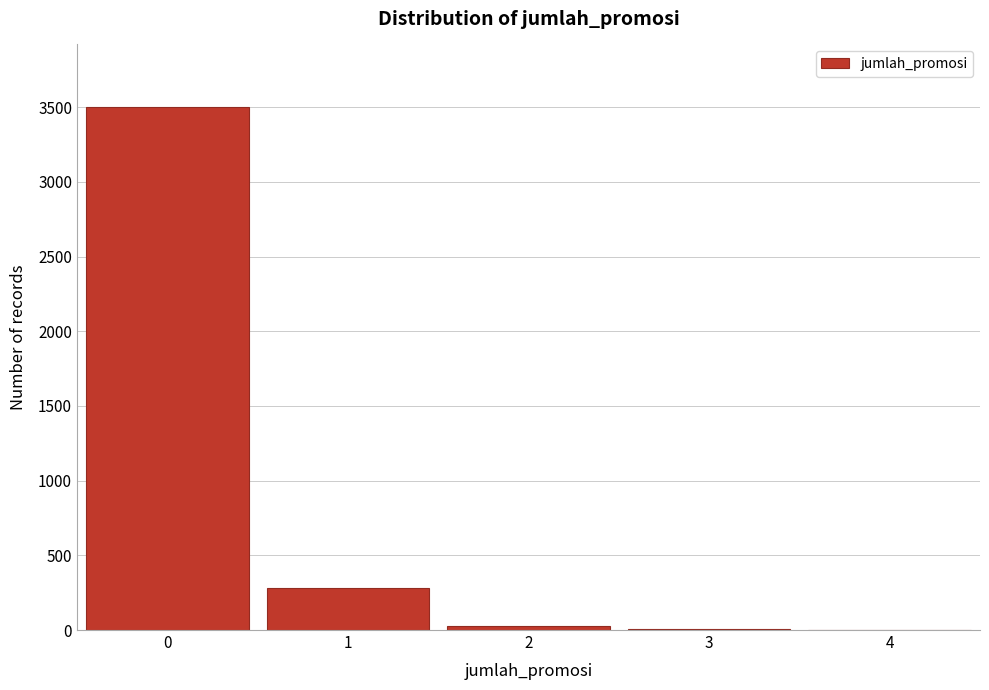

True or false: the data shows 1176 at 0.

False